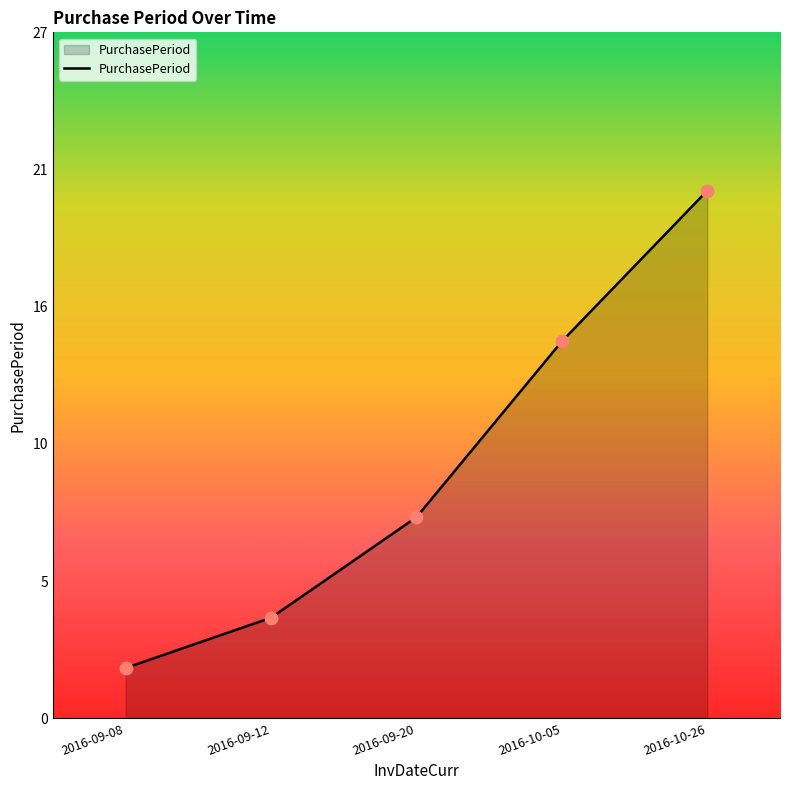

What is the ratio of the value at 2016-09-08 to the value at 2016-09-12?

0.5